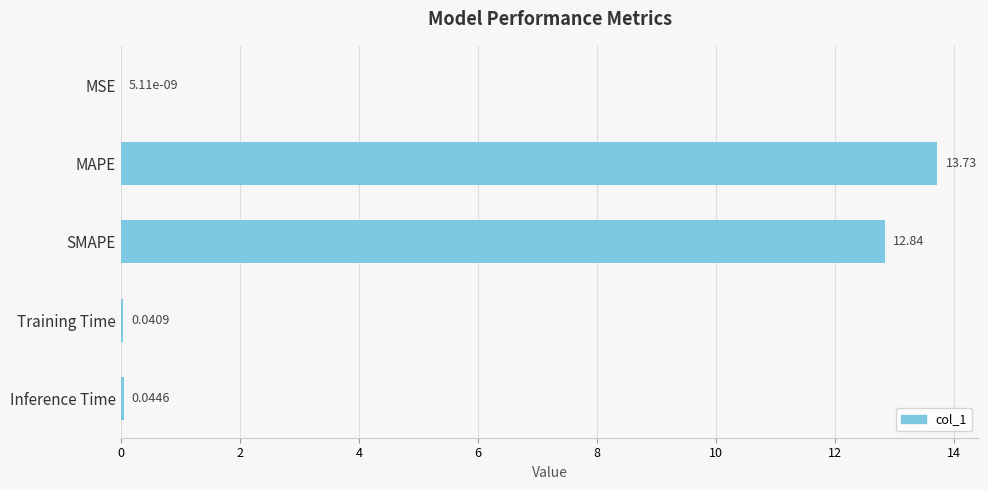

Between Training Time and MSE, which is larger?

Training Time